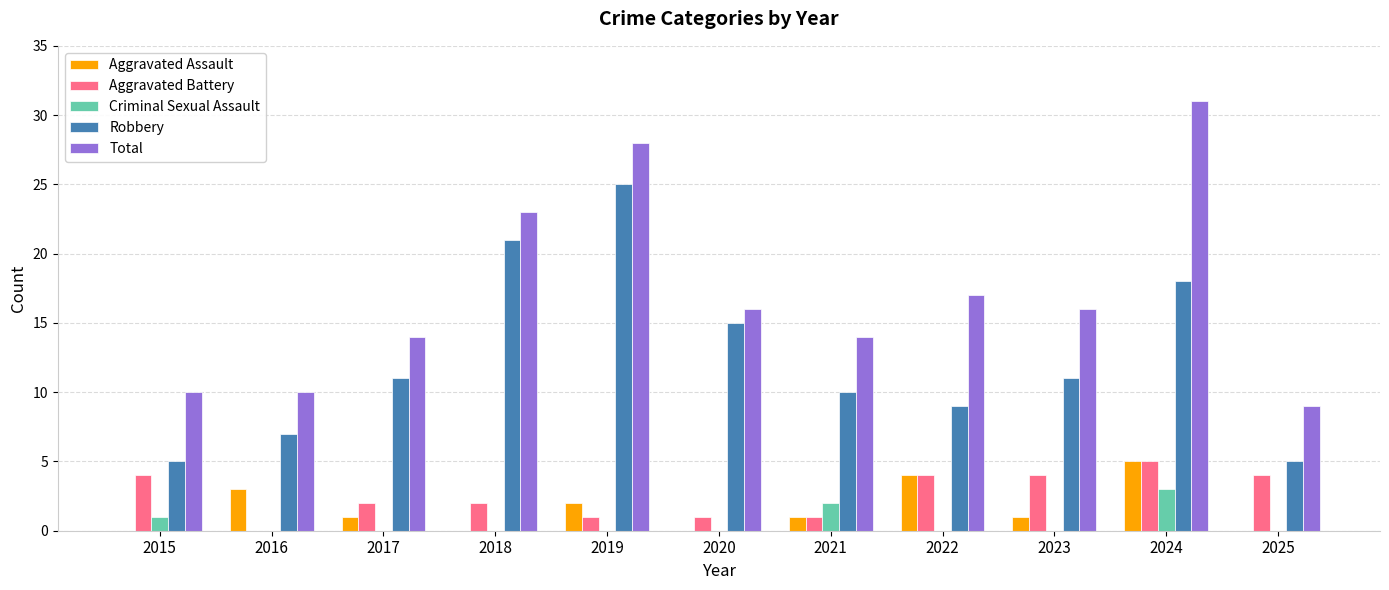

Is the value of Robbery at 2025 greater than the value of Criminal Sexual Assault at 2023?

Yes